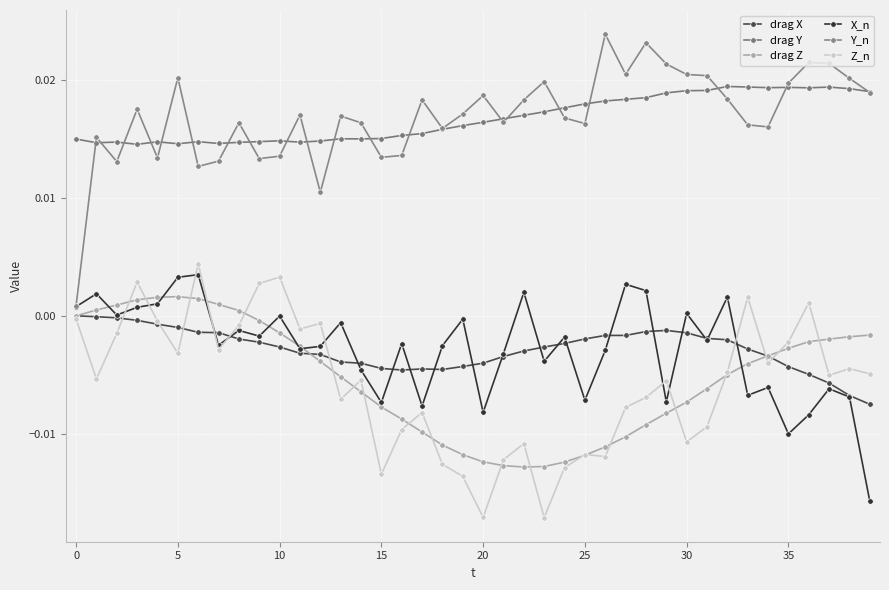

Which category has the lowest value across all series?

23